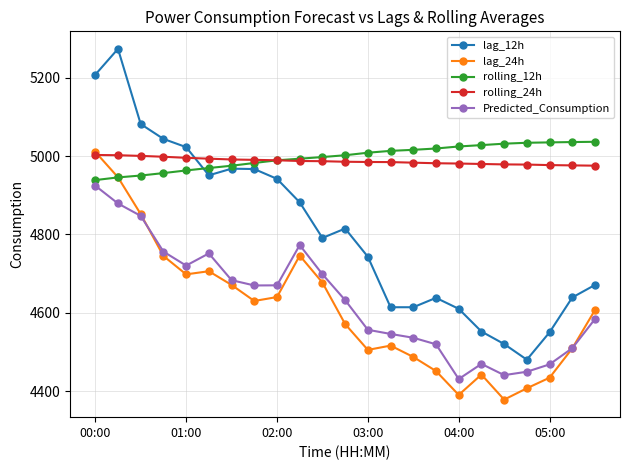

True or false: lag_12h has more than 1 points higher than both neighbors.

True